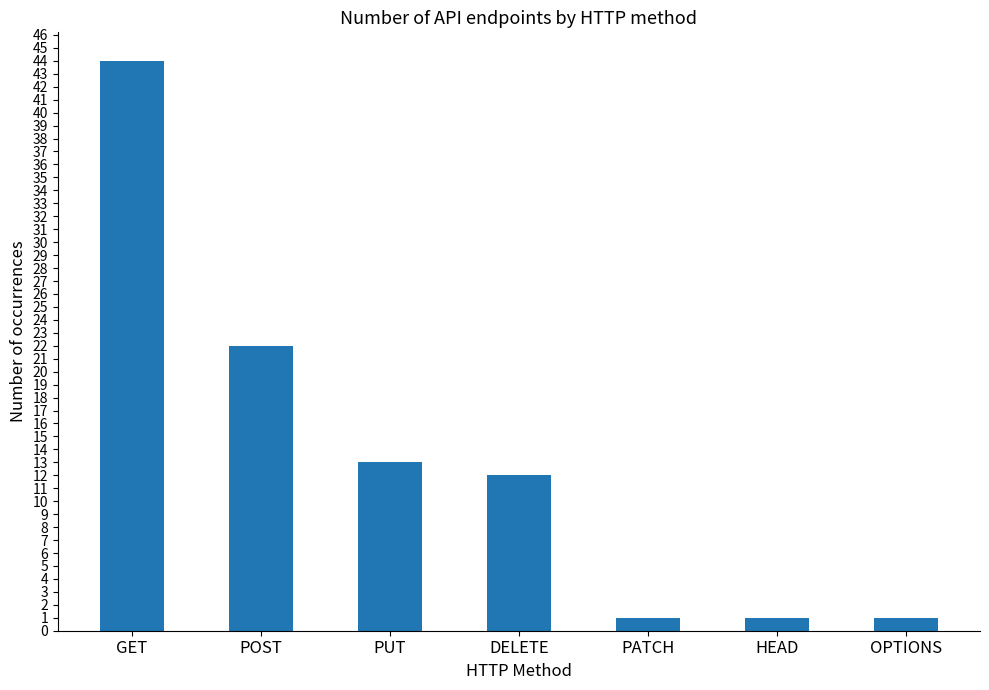

Which label corresponds to the largest value in the chart?

GET